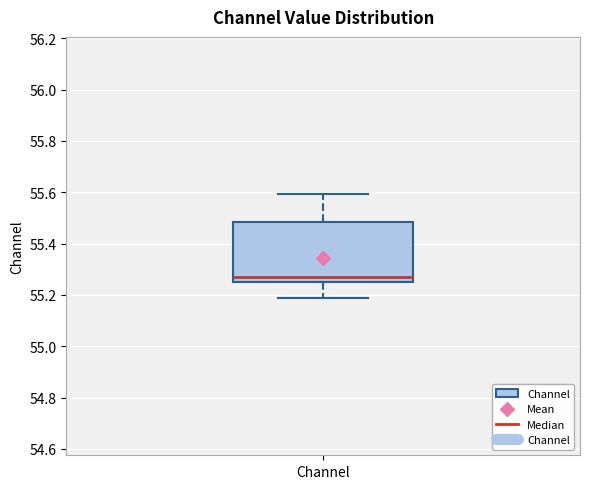

Read this box plot against the y-axis: the position of the median line, the range covered by the box, and the ends of both whiskers. The values are not printed on the chart, so give them approximately, as read against the axis.

median 55.28, box 55.24 to 55.48, whiskers 55.18 to 55.60